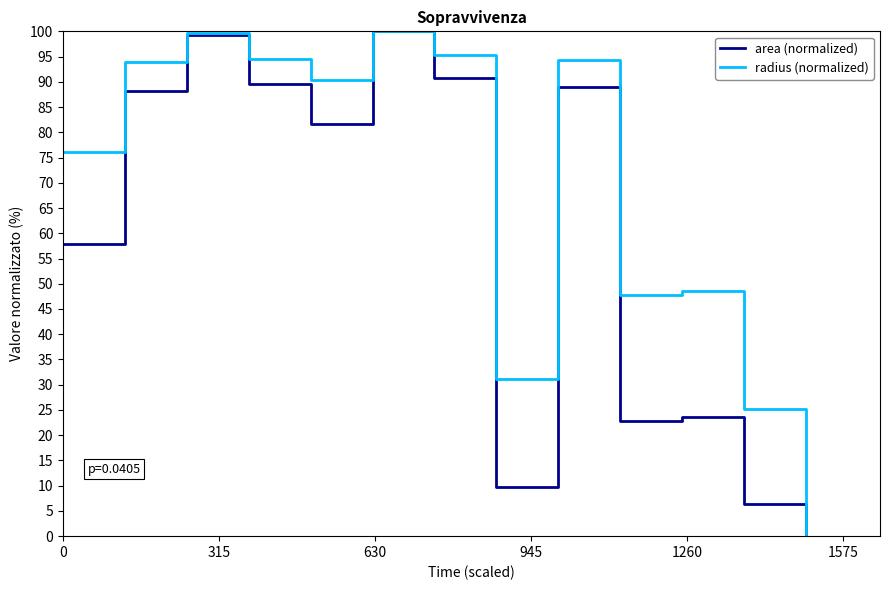

Rank the series by their average value, from lowest to highest.

area (normalized), radius (normalized)